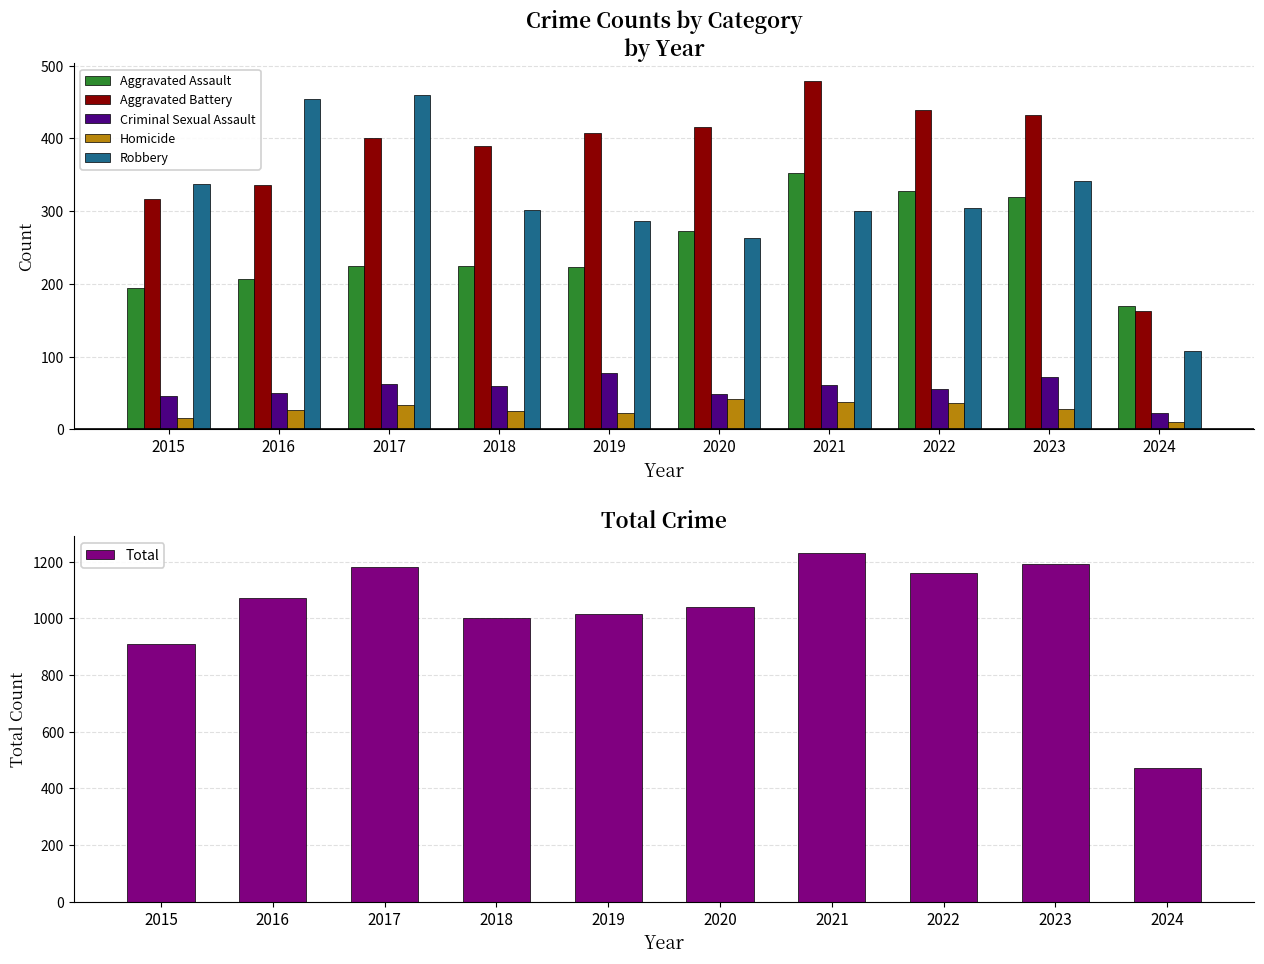

How many values in the Homicide series are below 28?

5